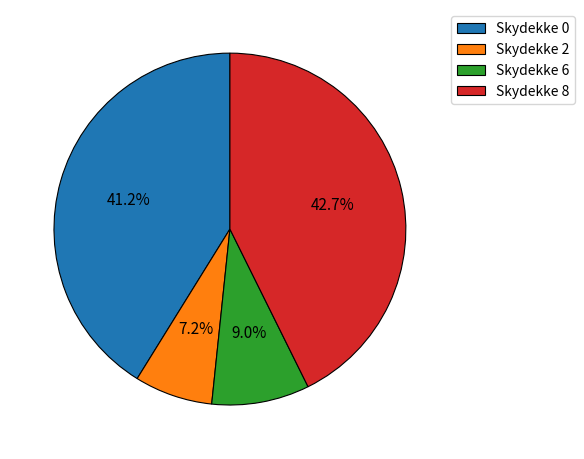

What is the smallest slice in the pie chart?

Skydekke 2